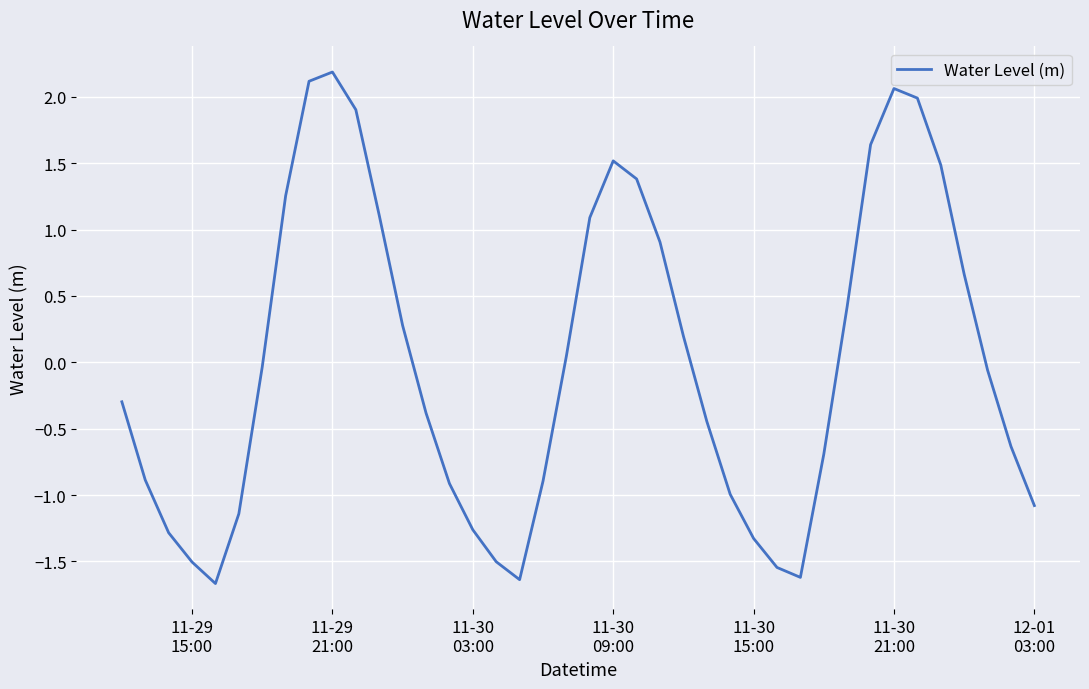

What is the smallest value displayed?

-1.7